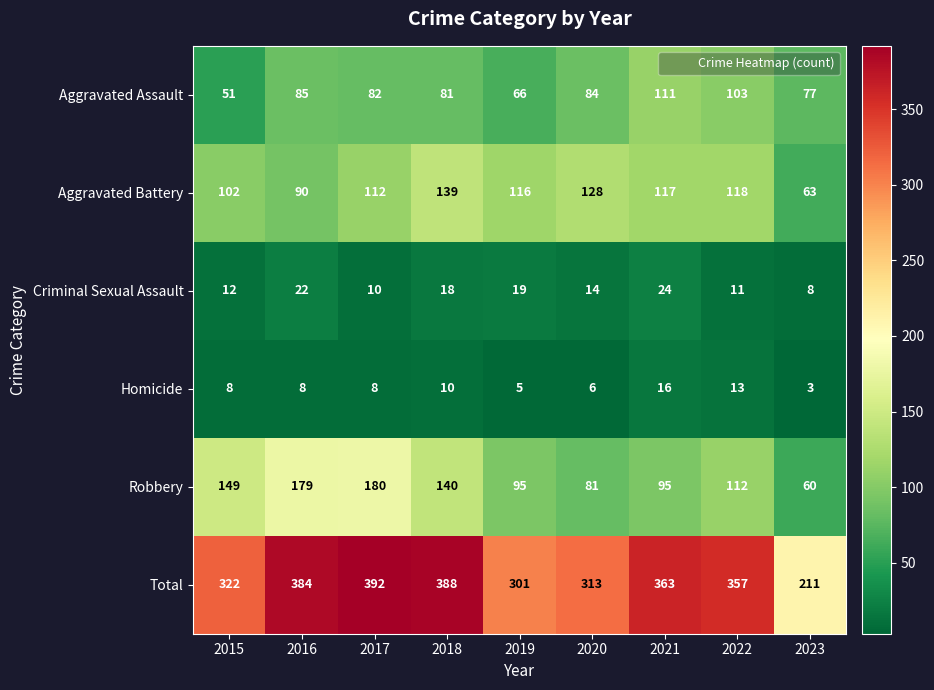

Rank the series by their maximum value, from lowest to highest.

Homicide, Criminal Sexual Assault, Aggravated Assault, Aggravated Battery, Robbery, Total